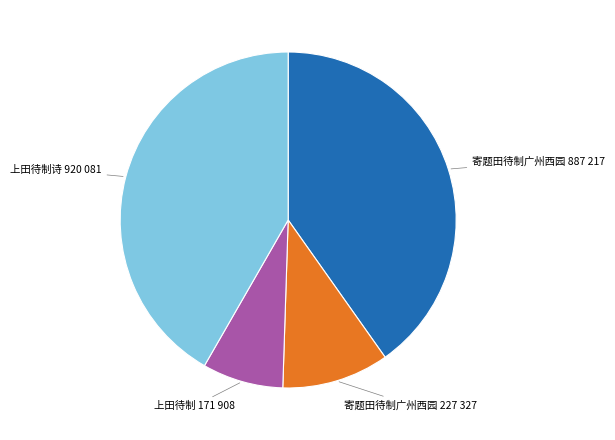

Does any single category account for the majority?

No